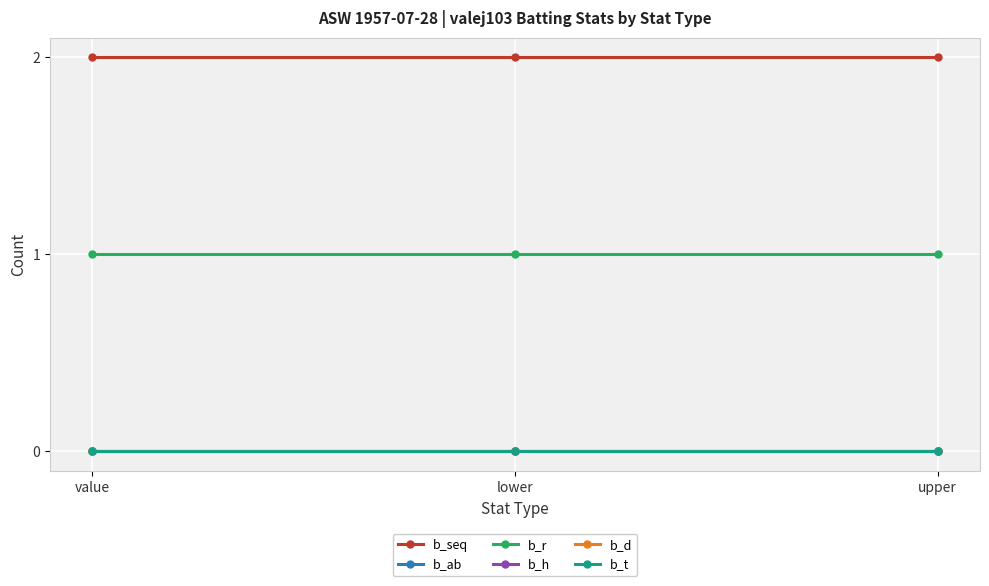

How many lines are shown in the chart?

6